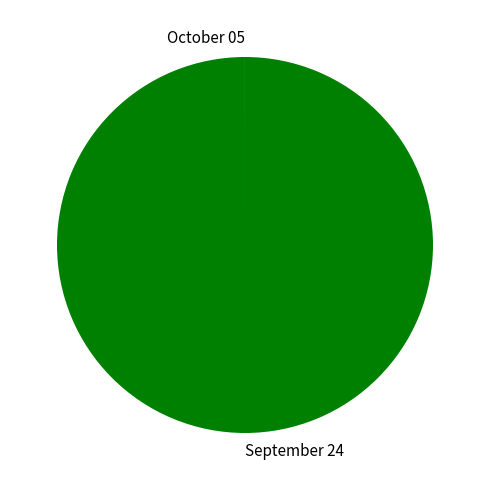

Is it true that September 24 is 90% of the pie?

False